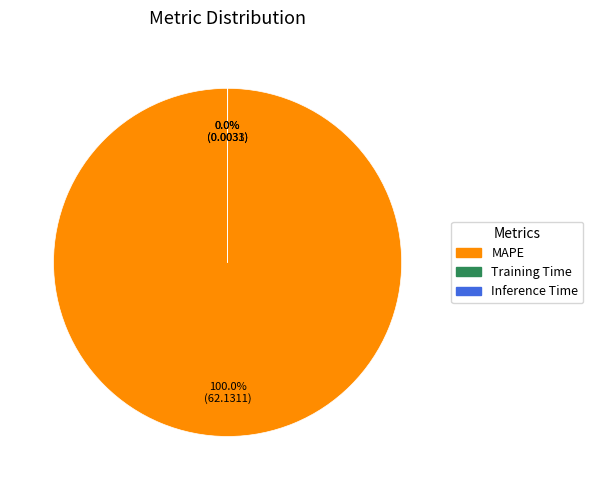

To the nearest percent, what percentage of the pie is MAPE?

100%